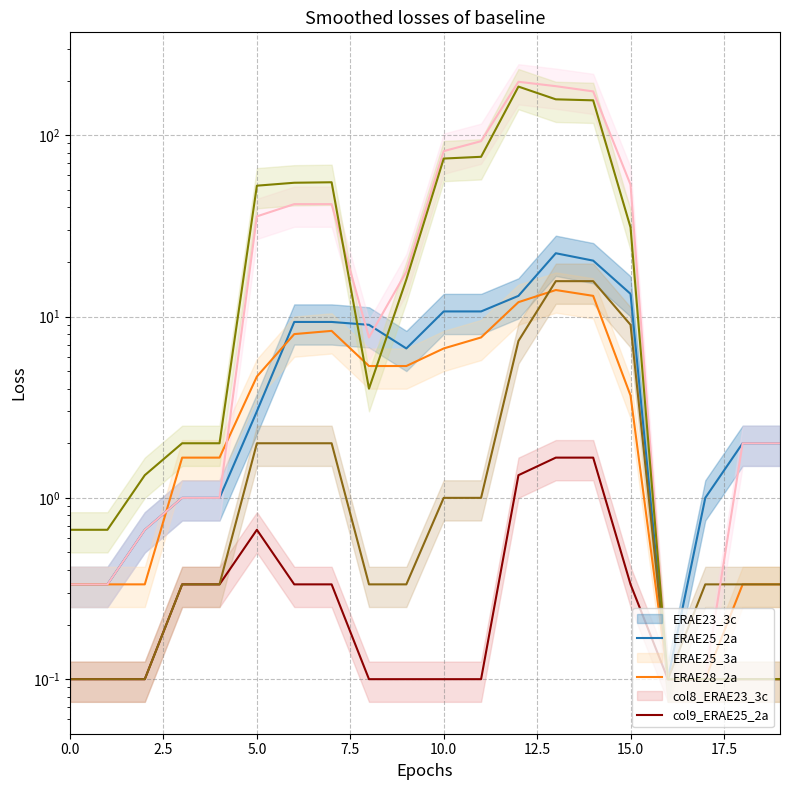

Which has a higher value, 17.5 or 10?

10